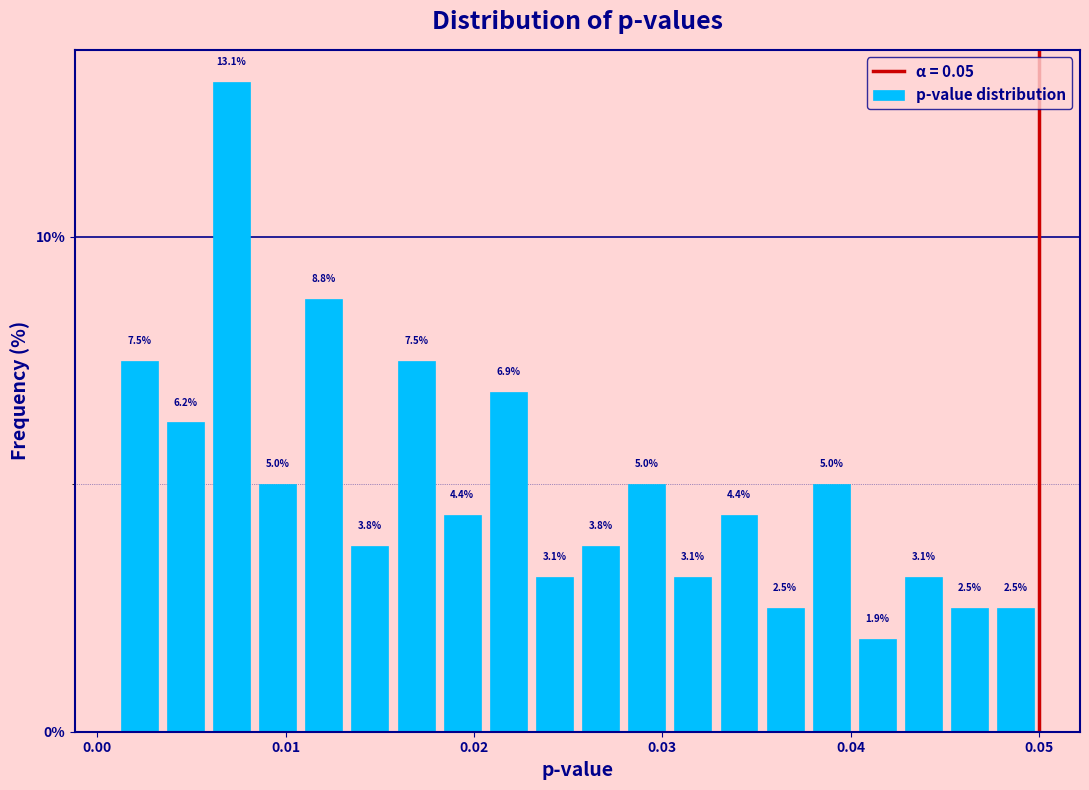

Around what value on the x-axis is the tallest bar? Give the approximate position of its centre, as read against the axis.

0.007